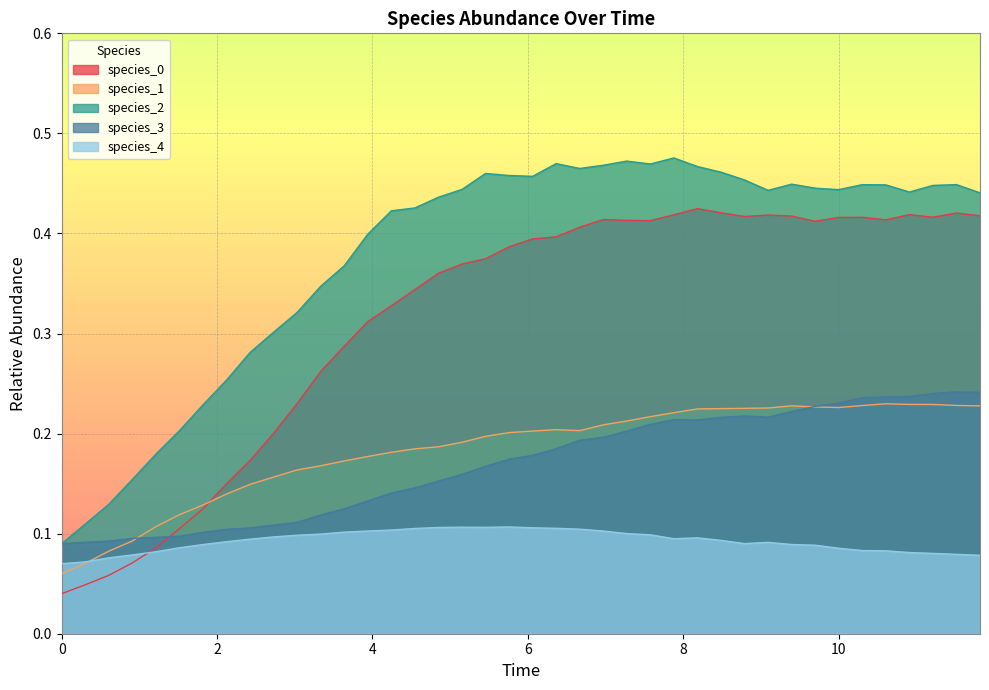

True or false: species_1 and species_2 intersect in this chart.

False